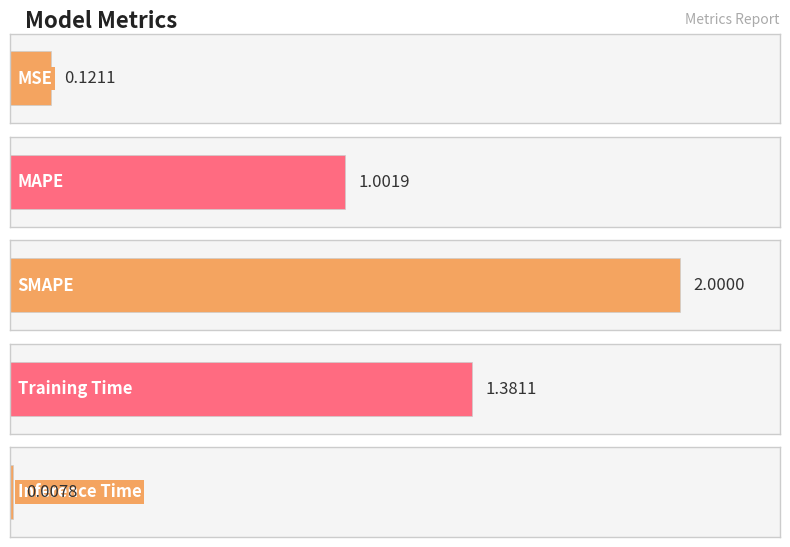

What is the sum of the values at Inference Time and SMAPE?

2.0